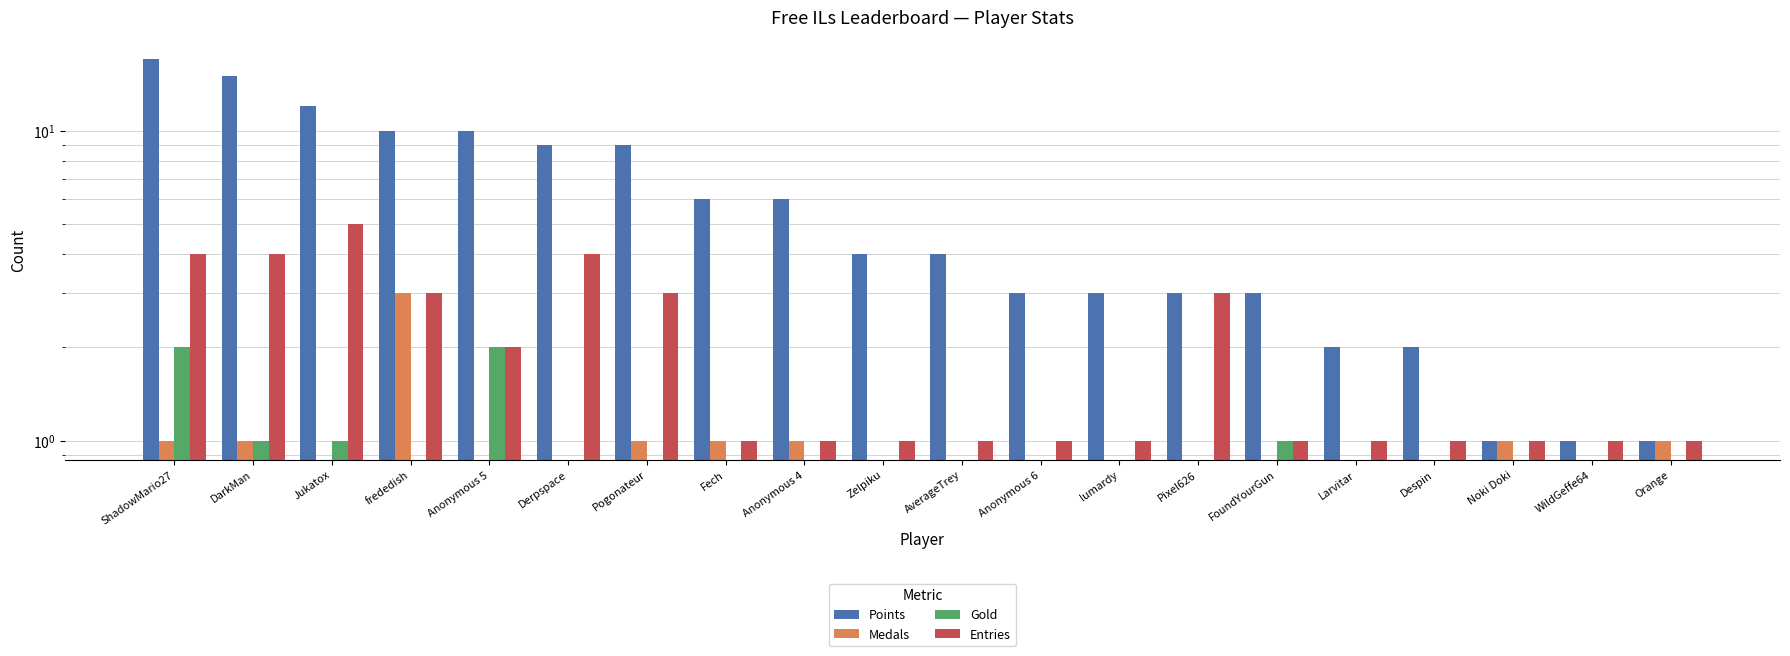

Reading right to left, list all the values displayed in this chart.

Points: Orange=1	WildGeffe64=1	Noki Doki=1	Despin=2	Larvitar=2	FoundYourGun=3	Pixel626=3	lumardy=3	Anonymous 6=3	AverageTrey=4	Zelpiku=4	Anonymous 4=6	Fech=6	Pogonateur=9	Derpspace=9	Anonymous 5=10	frededish=10	Jukatox=12	DarkMan=15	ShadowMario27=17
Medals: Orange=1	WildGeffe64=0	Noki Doki=1	Despin=0	Larvitar=0	FoundYourGun=0	Pixel626=0	lumardy=0	Anonymous 6=0	AverageTrey=0	Zelpiku=0	Anonymous 4=1	Fech=1	Pogonateur=1	Derpspace=0	Anonymous 5=0	frededish=3	Jukatox=0	DarkMan=1	ShadowMario27=1
Gold: Orange=0	WildGeffe64=0	Noki Doki=0	Despin=0	Larvitar=0	FoundYourGun=1	Pixel626=0	lumardy=0	Anonymous 6=0	AverageTrey=0	Zelpiku=0	Anonymous 4=0	Fech=0	Pogonateur=0	Derpspace=0	Anonymous 5=2	frededish=0	Jukatox=1	DarkMan=1	ShadowMario27=2
Entries: Orange=1	WildGeffe64=1	Noki Doki=1	Despin=1	Larvitar=1	FoundYourGun=1	Pixel626=3	lumardy=1	Anonymous 6=1	AverageTrey=1	Zelpiku=1	Anonymous 4=1	Fech=1	Pogonateur=3	Derpspace=4	Anonymous 5=2	frededish=3	Jukatox=5	DarkMan=4	ShadowMario27=4